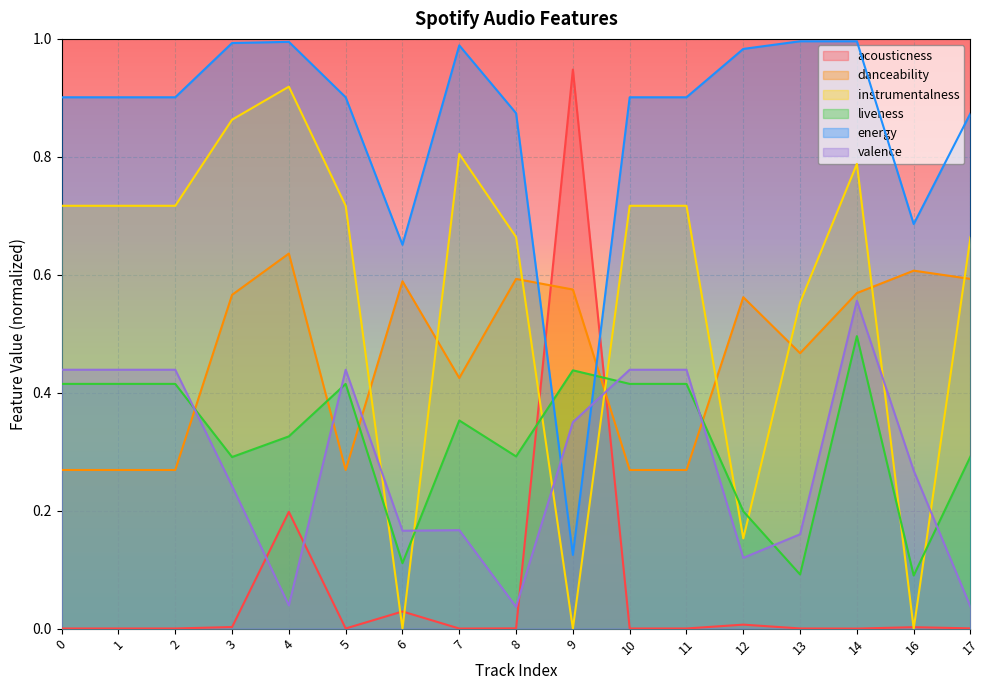

List the labels in order of energy value, smallest first.

9, 6, 16, 8, 17, 0, 1, 2, 5, 10, 11, 12, 7, 3, 4, 13, 14